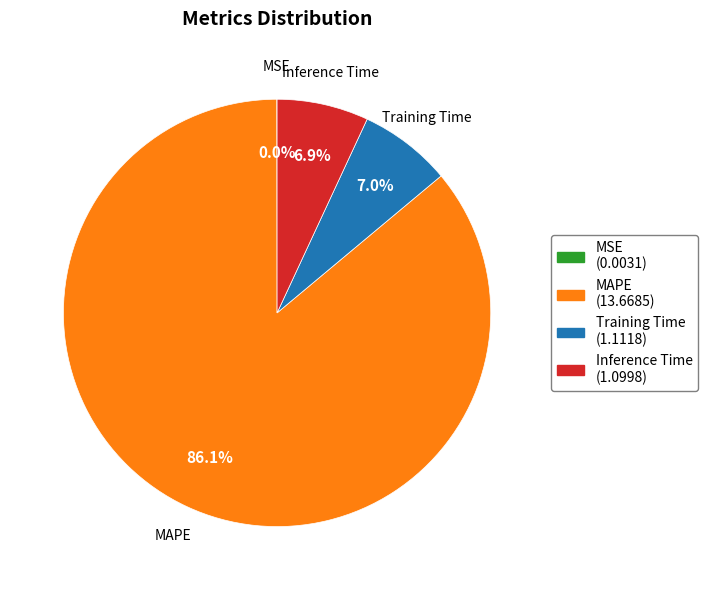

Approximately how many times larger is the value at Inference Time compared to Training Time?

1.0